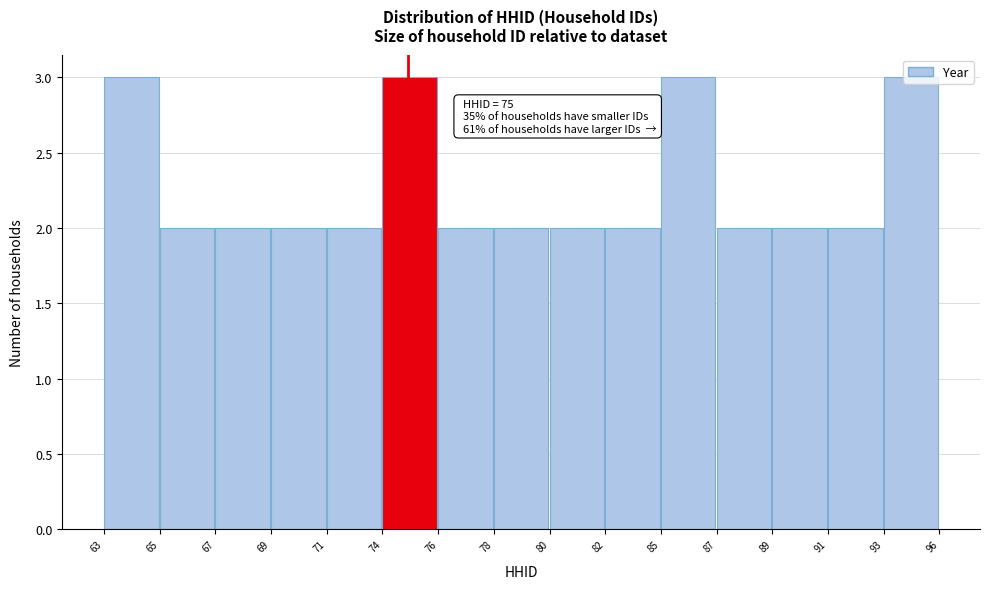

What is the greatest value displayed?

3